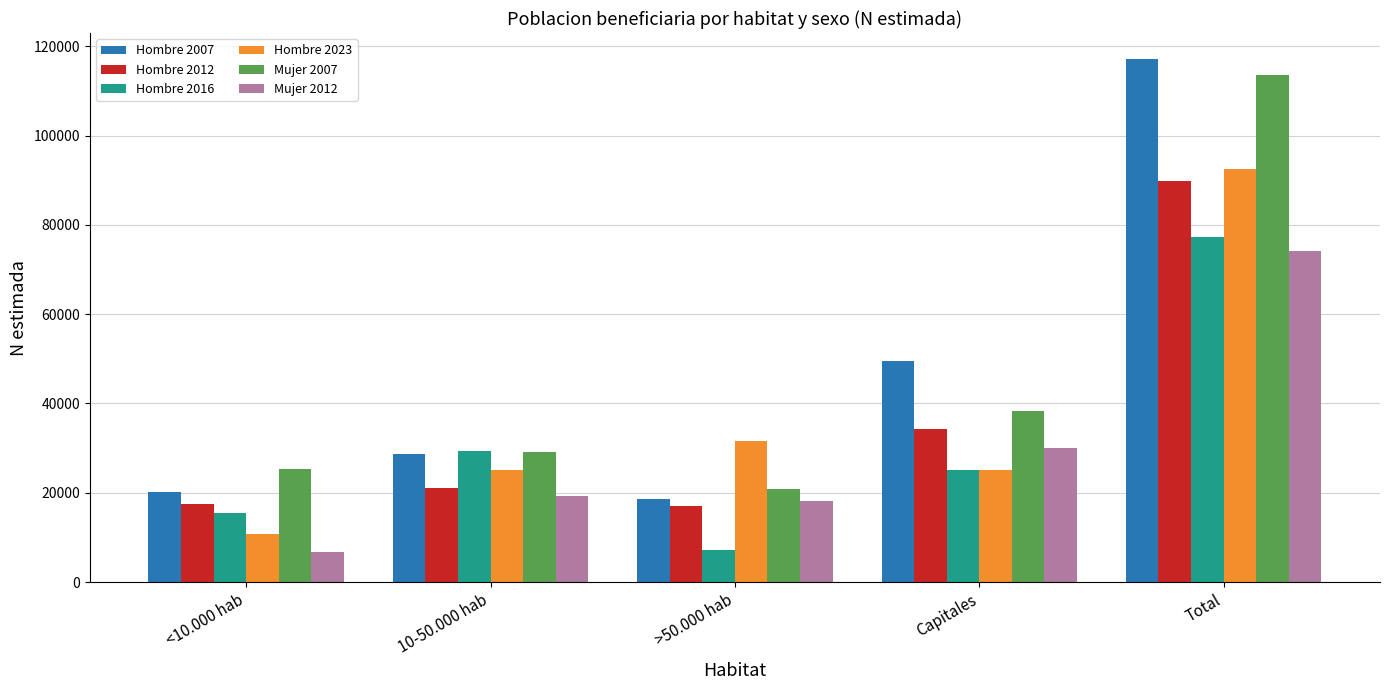

Count the number of categories in the chart.

5